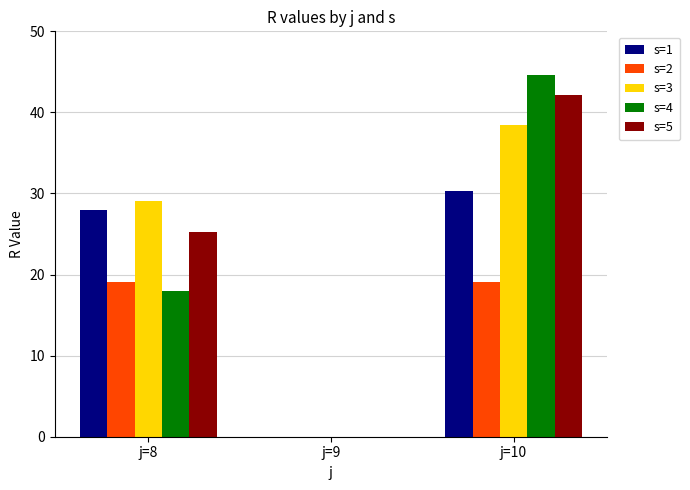

What is the difference between the s=3 values at j=9 and j=8?

29.1